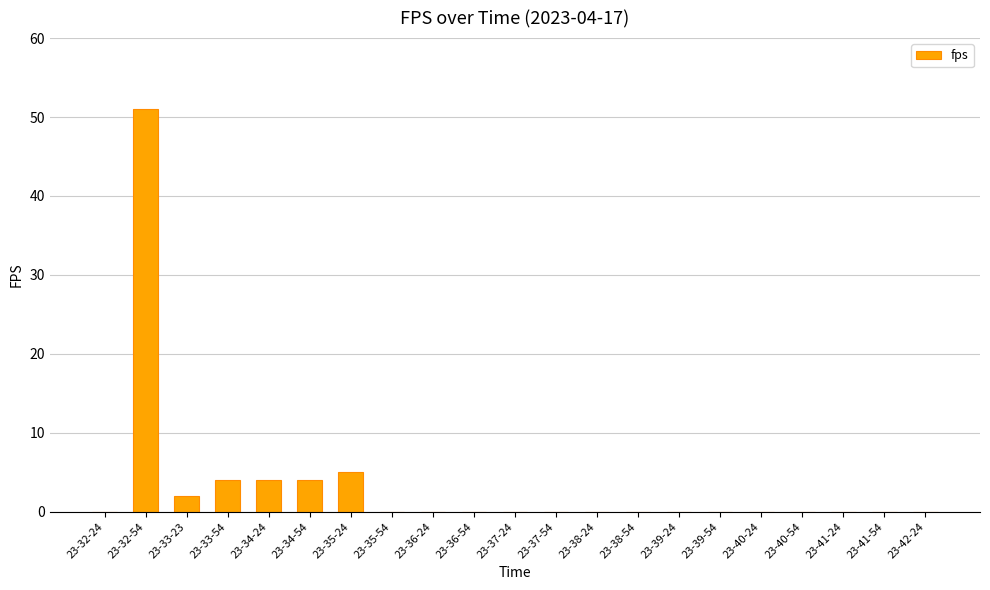

What is the sum of all values?

70